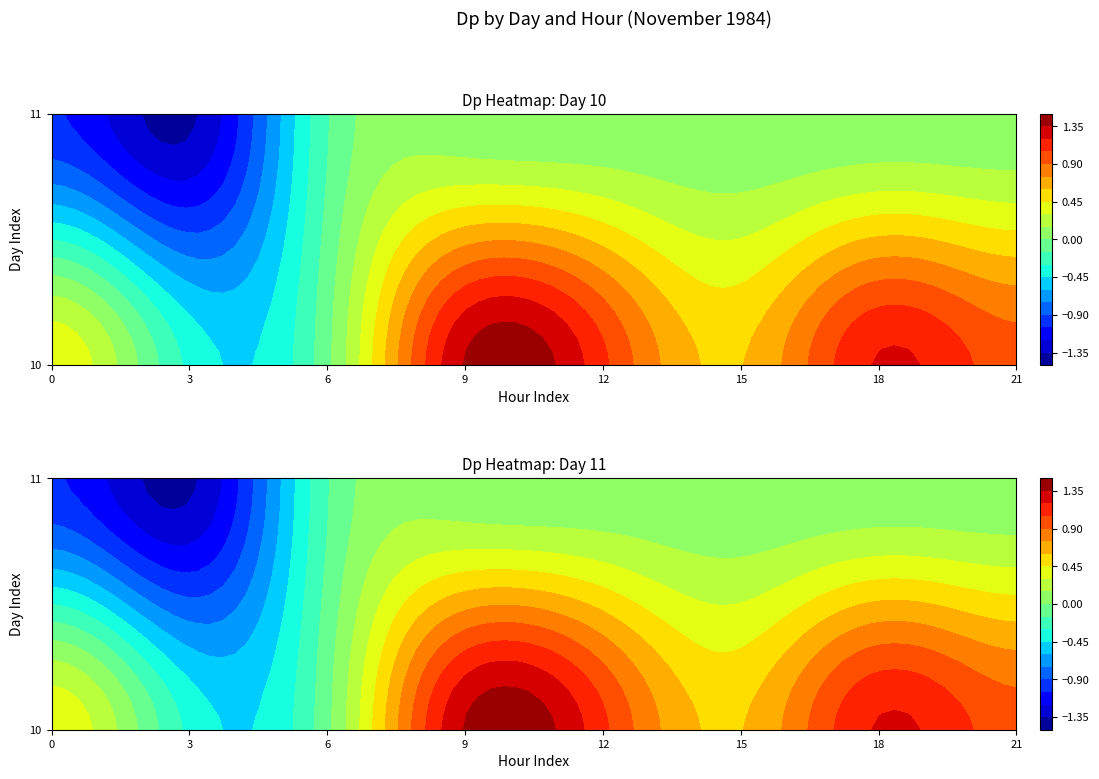

List the labels in order of 11 value, largest first.

9, 12, 15, 18, 21, 6, 0, 3